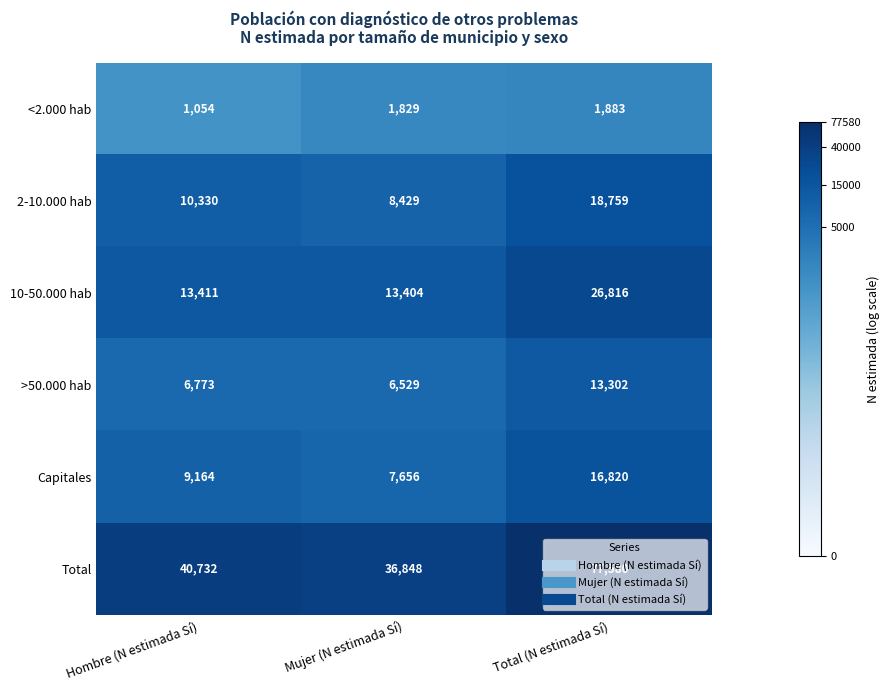

What is the difference between the maximum and minimum values in the <2.000 hab series?

829